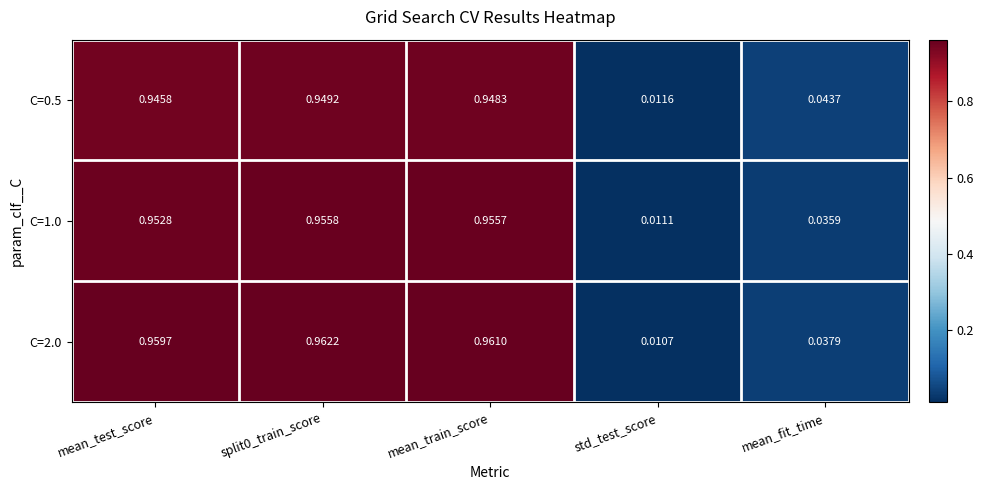

Is the value of C=2.0 at mean_fit_time greater than the value of C=1.0 at mean_test_score?

No